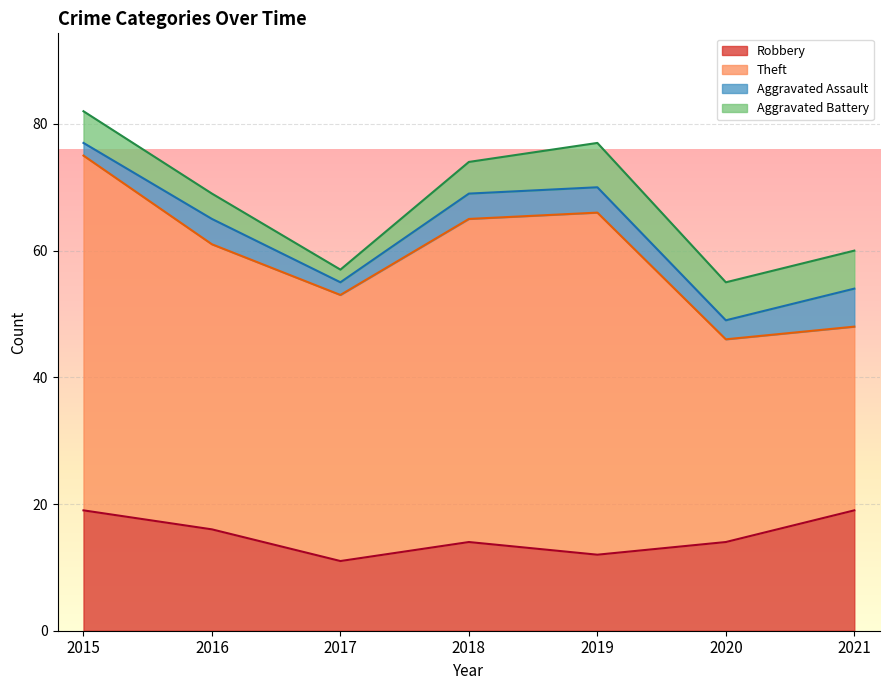

How many data points in Robbery are above 14?

3